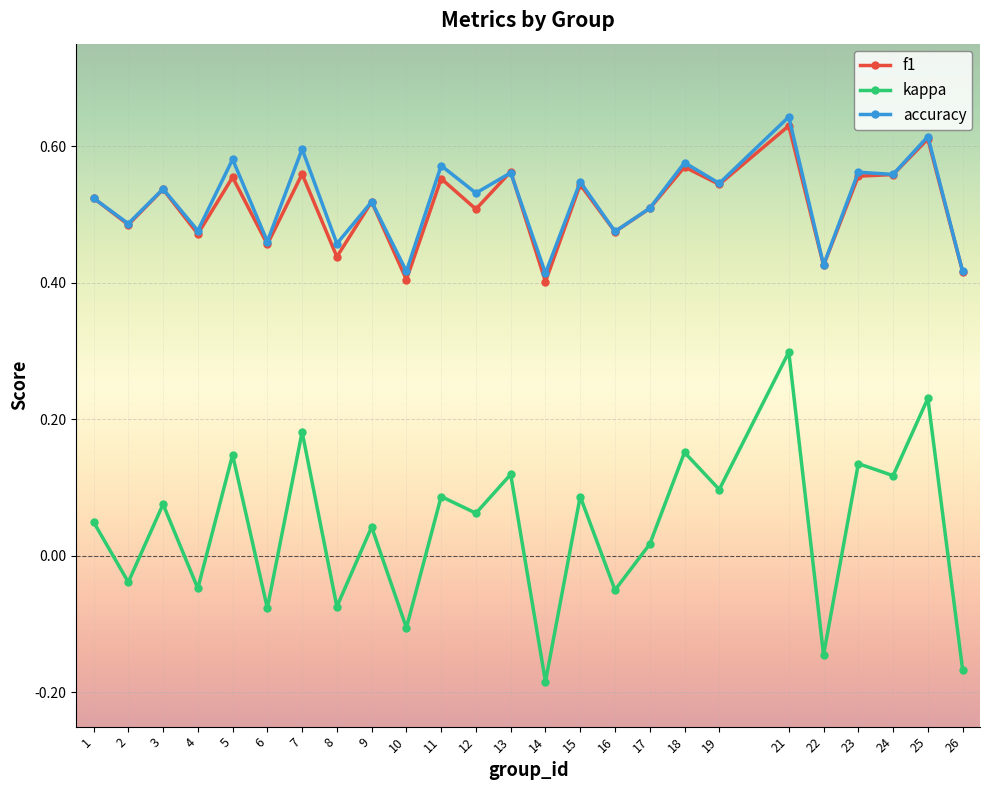

At how many categories does at least one series exceed 0?

25